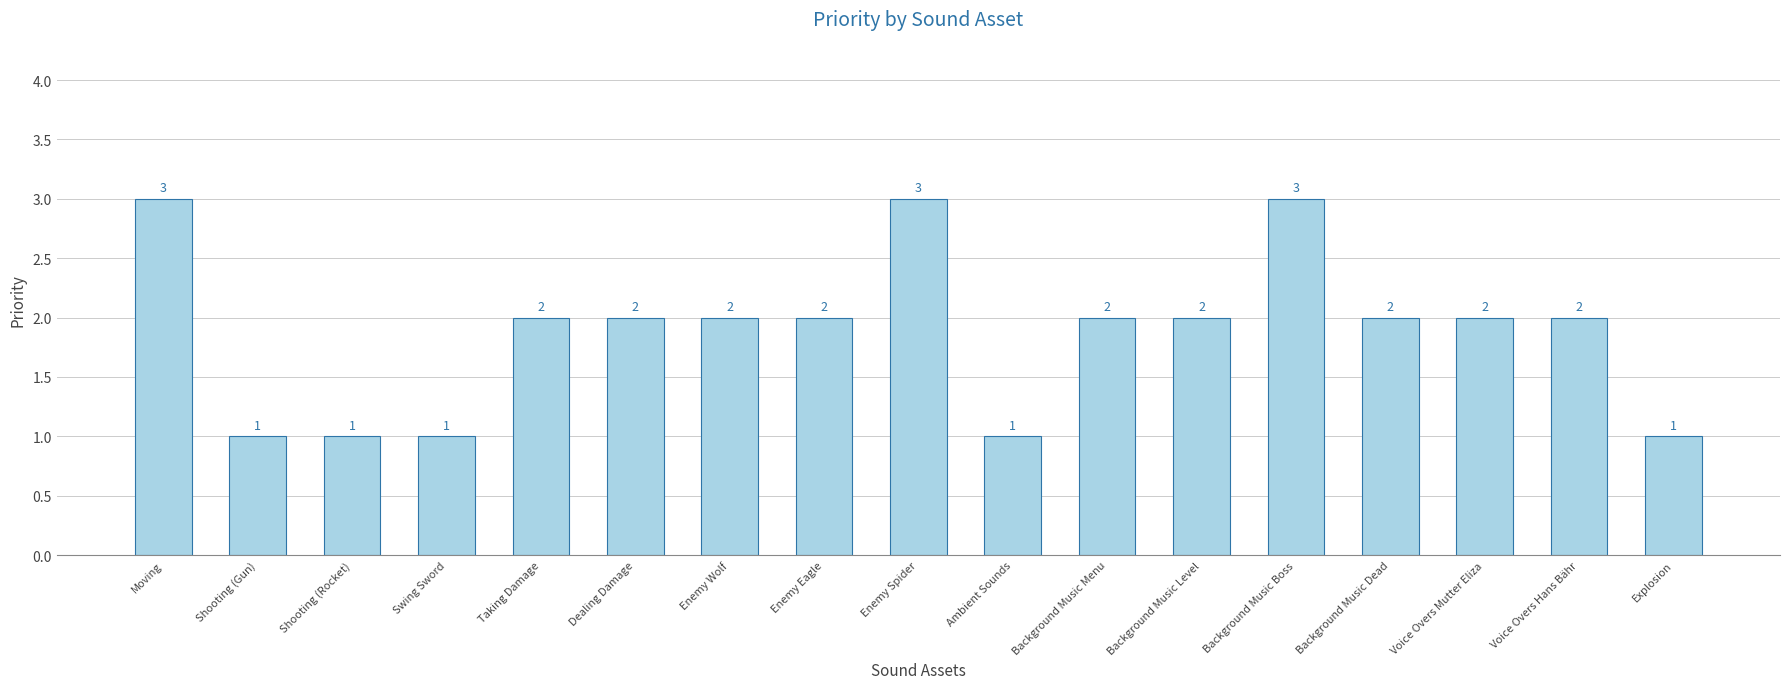

Reading left to right, extract all data points from this chart.

Moving=3	Shooting (Gun)=1	Shooting (Rocket)=1	Swing Sword=1	Taking Damage=2	Dealing Damage=2	Enemy Wolf=2	Enemy Eagle=2	Enemy Spider=3	Ambient Sounds=1	Background Music Menu=2	Background Music Level=2	Background Music Boss=3	Background Music Dead=2	Voice Overs Mutter Eliza=2	Voice Overs Hans Bähr=2	Explosion=1